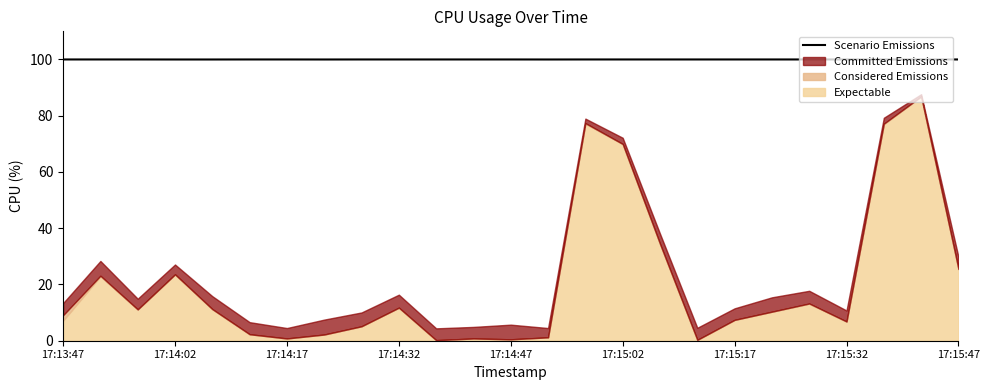

True or false: Scenario Emissions has a value of 100.0 at 17:14:47.

True